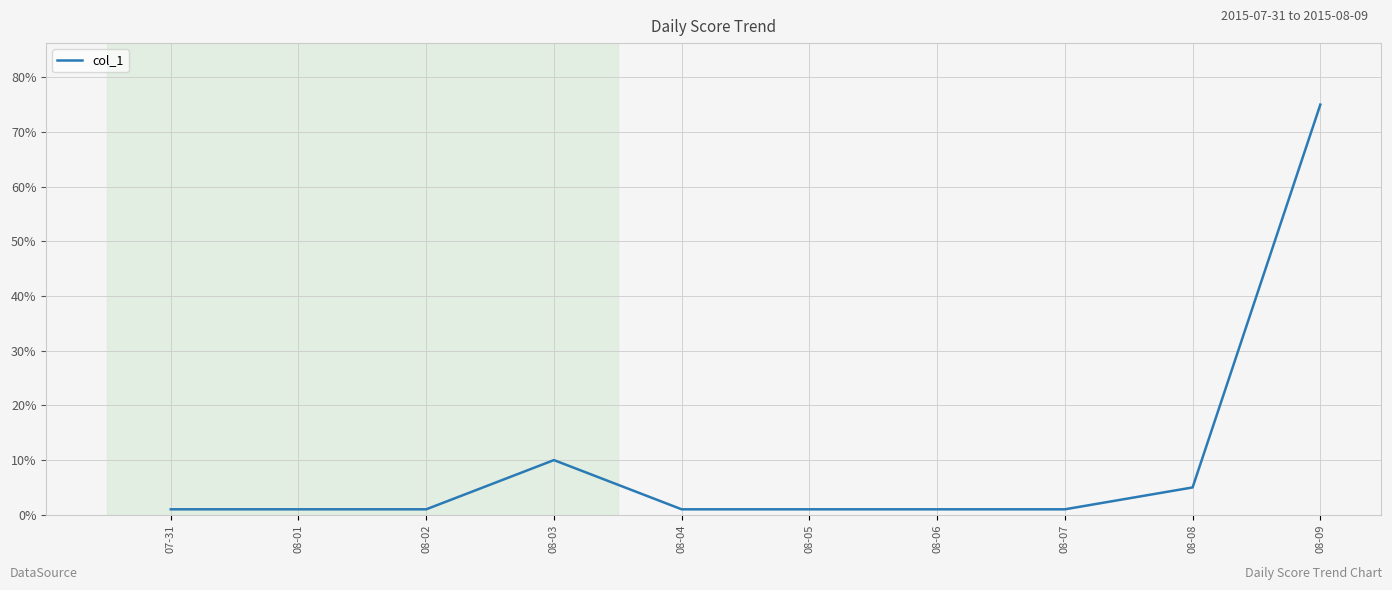

The chart shows a value of 125 at 08-09. True or false?

False